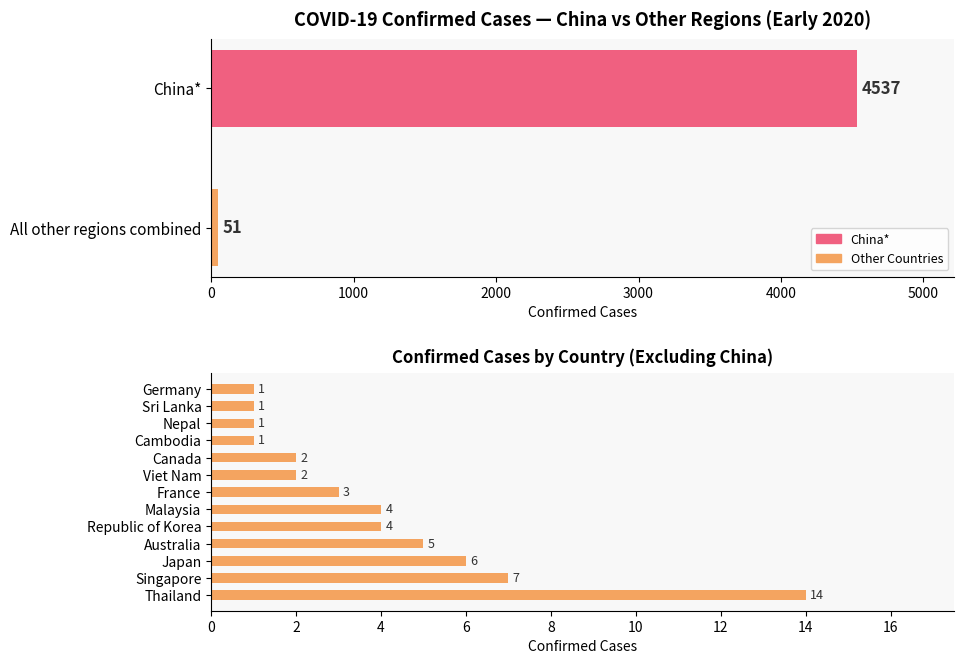

How many categories are shown in the chart?

13